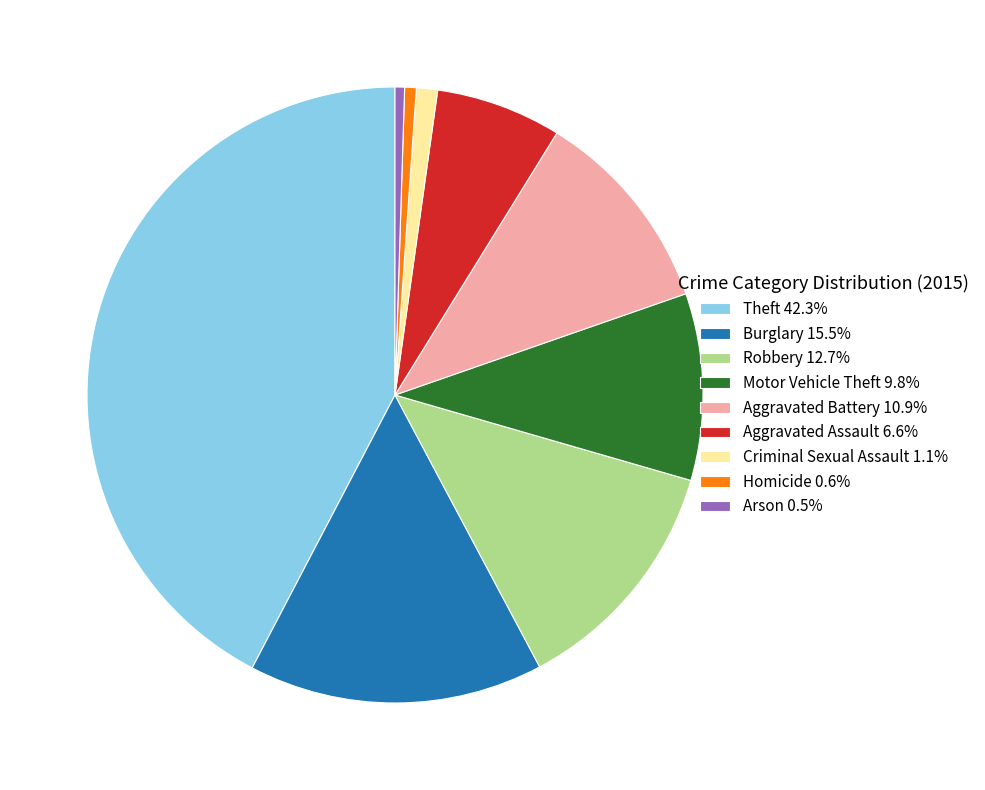

Do Arson 0.5% and Burglary 15.5% together represent more than half of the pie?

No